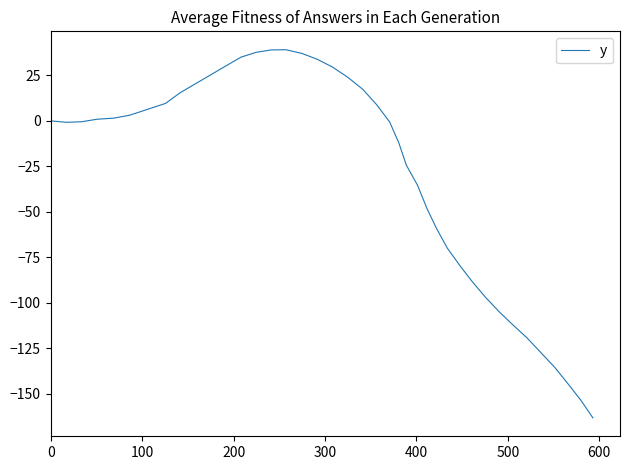

What is the difference between the maximum and minimum values?

202.4